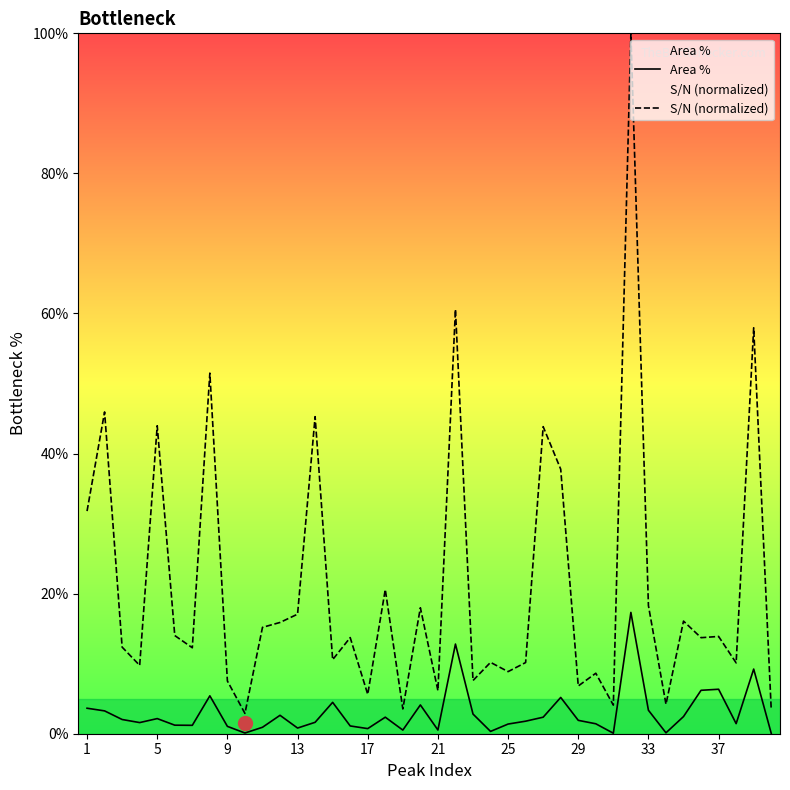

At which label does S/N (normalized) first exceed 13?

1